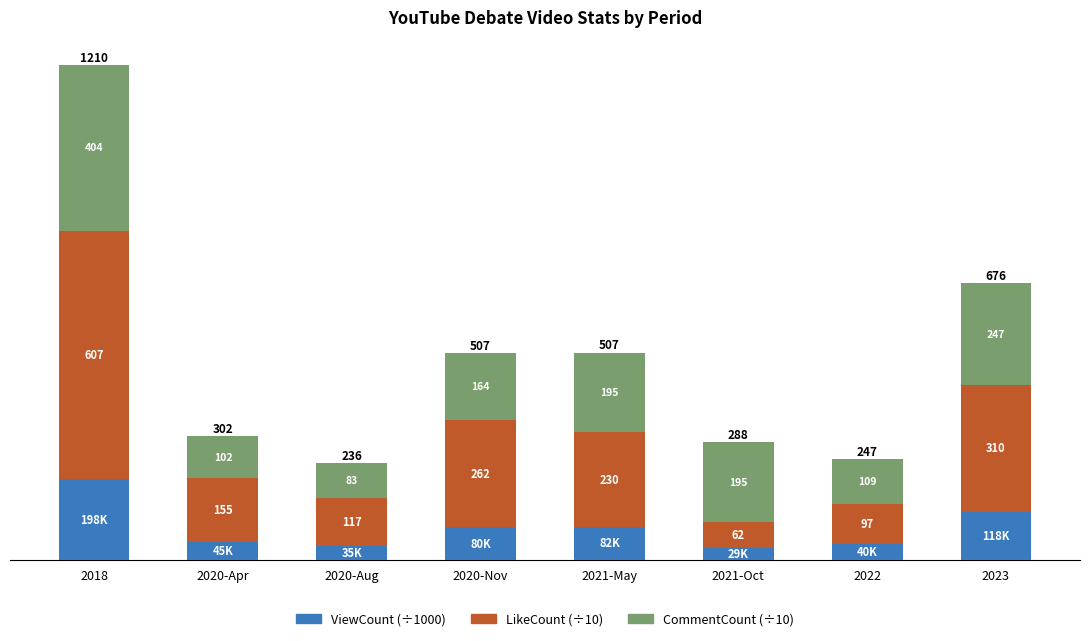

Read the ViewCount (÷1000) value at 2023.

118.3